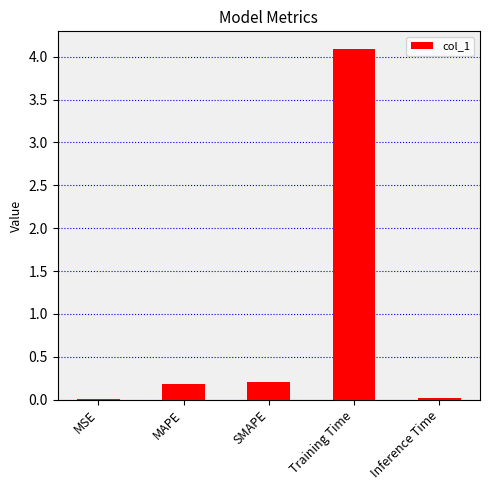

Between MSE and SMAPE, which is larger?

SMAPE